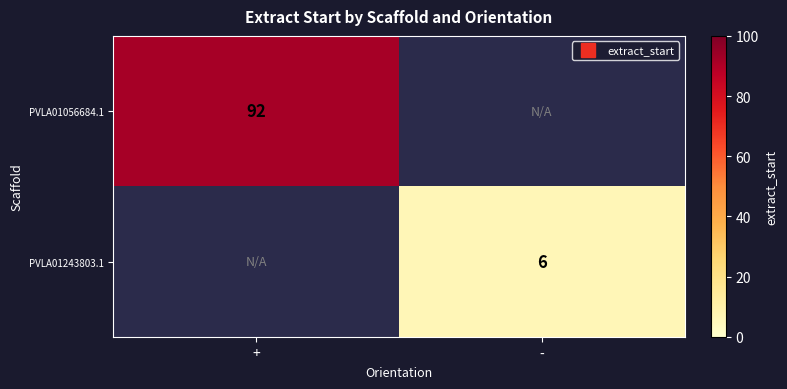

The value of PVLA01243803.1 at - is 1.3. True or false?

False